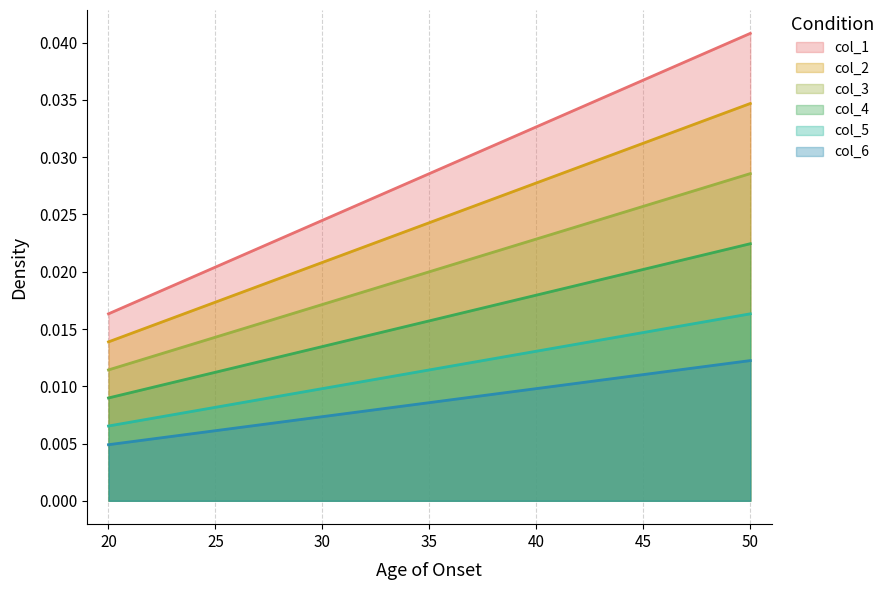

The col_4 series shows 0.0 at 20. True or false?

False